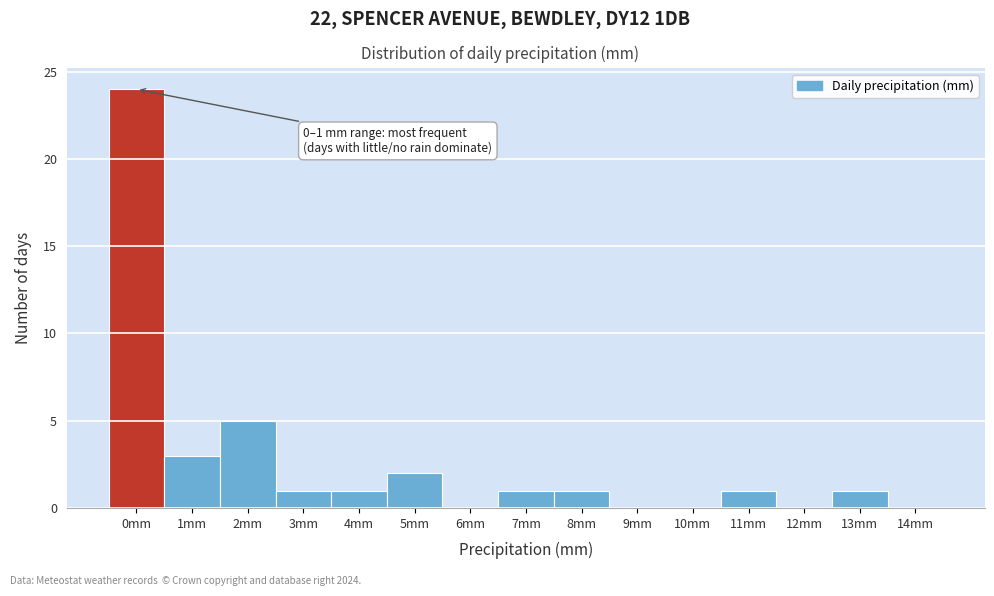

Reading left to right, list all the values displayed in this chart.

0mm=24	1mm=3	2mm=5	3mm=1	4mm=1	5mm=2	6mm=0	7mm=1	8mm=1	9mm=0	10mm=0	11mm=1	12mm=0	13mm=1	14mm=0